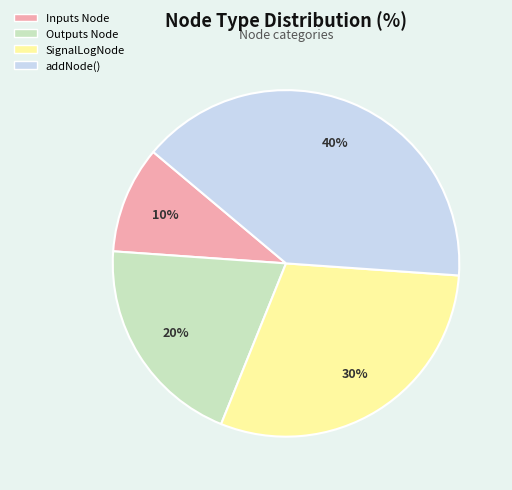

Is there any slice that represents more than half of the pie?

No